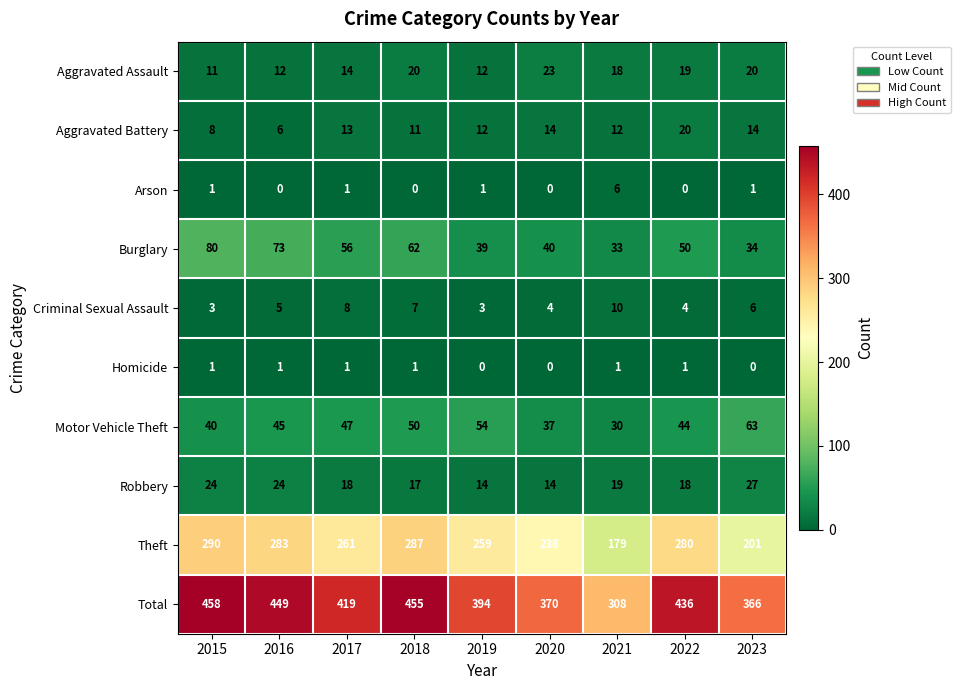

What is the difference between the Aggravated Battery values at 2018 and 2016?

5